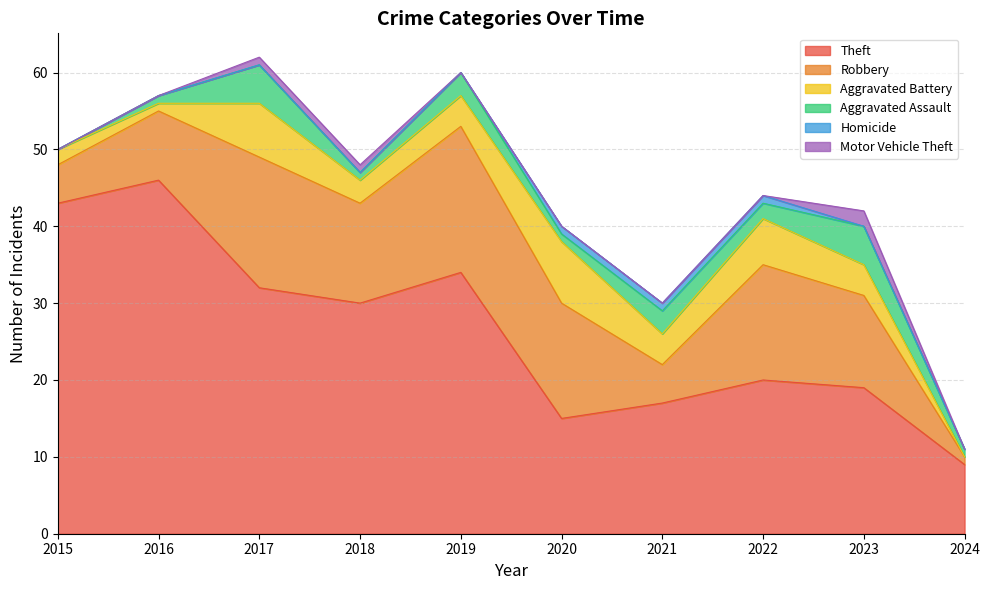

How many interior local peaks does the Motor Vehicle Theft series have?

1